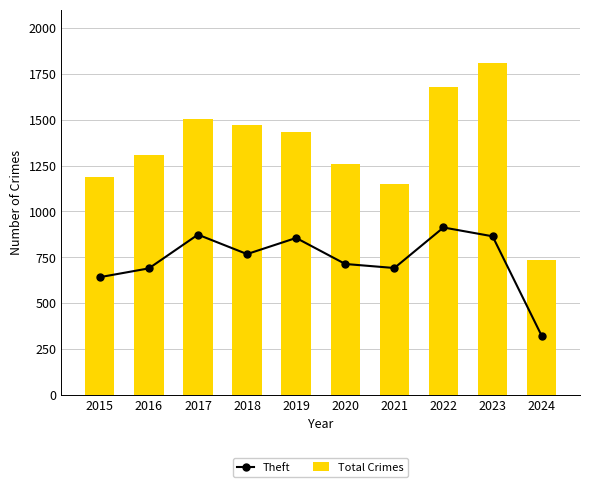

Where is Total Crimes nearest to the value 1272?

2020